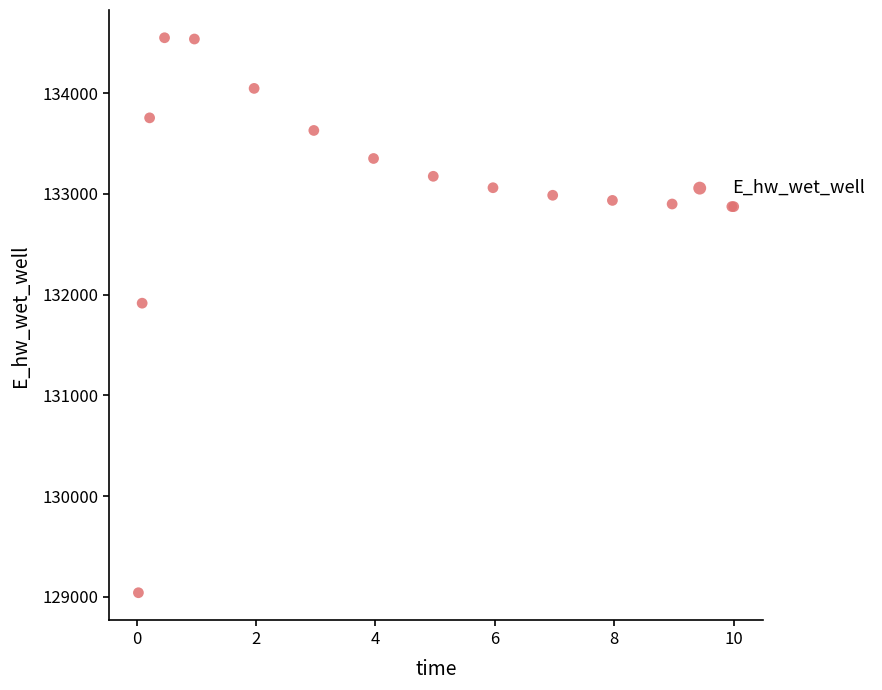

What Y value in the scatter plot is closest to 131794?

131914.2